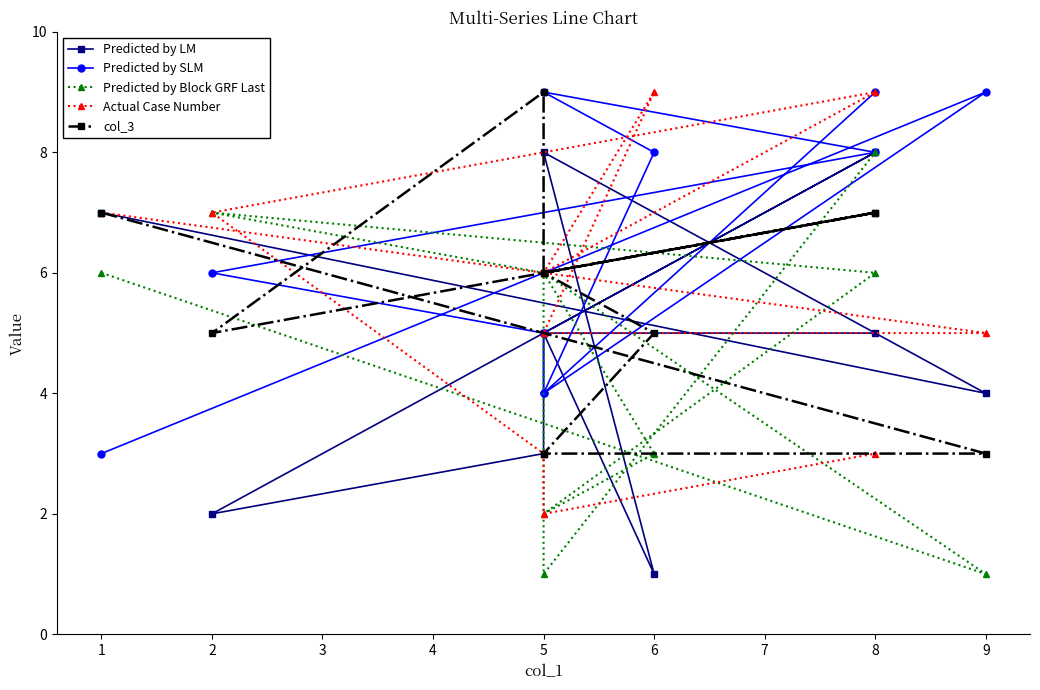

Rank the series by their maximum value, from lowest to highest.

Predicted by LM, Predicted by Block GRF Last, Predicted by SLM, Actual Case Number, col_3